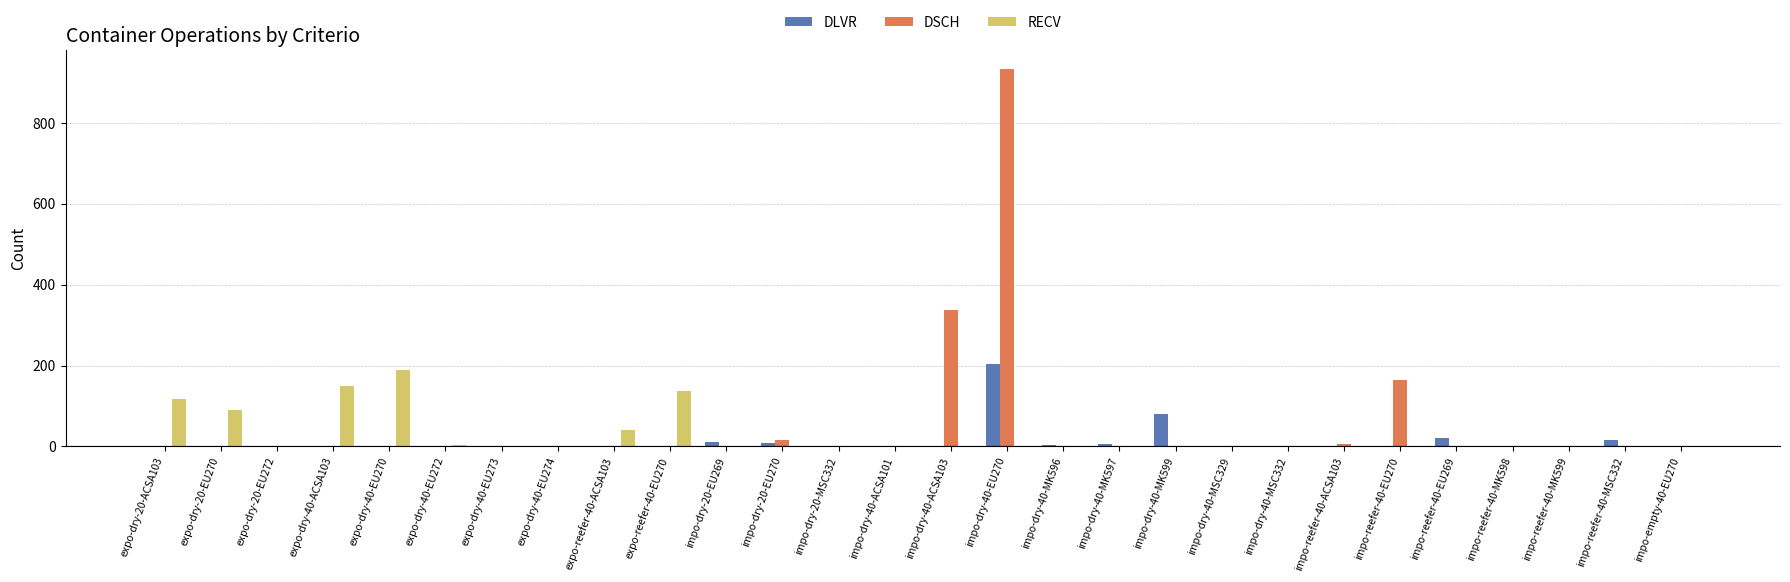

Where is DSCH nearest to the value 466?

impo-dry-40-ACSA103